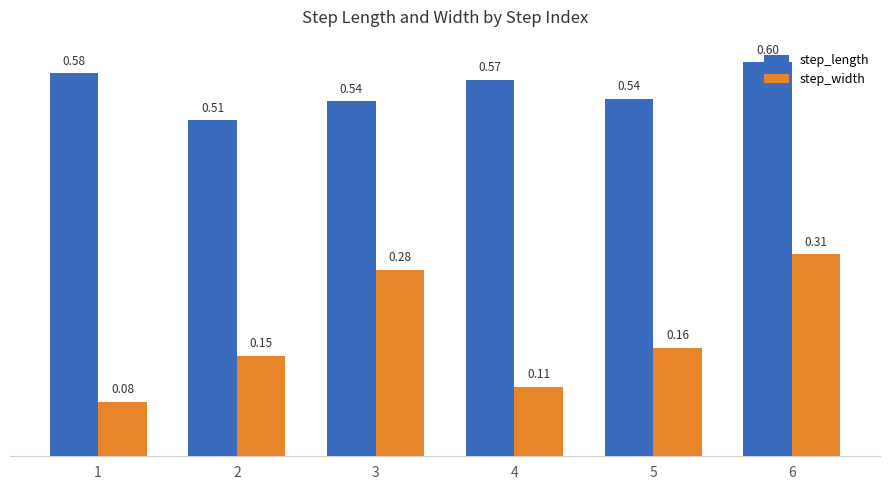

What is the sum of the step_length values at 2 and 6?

1.1